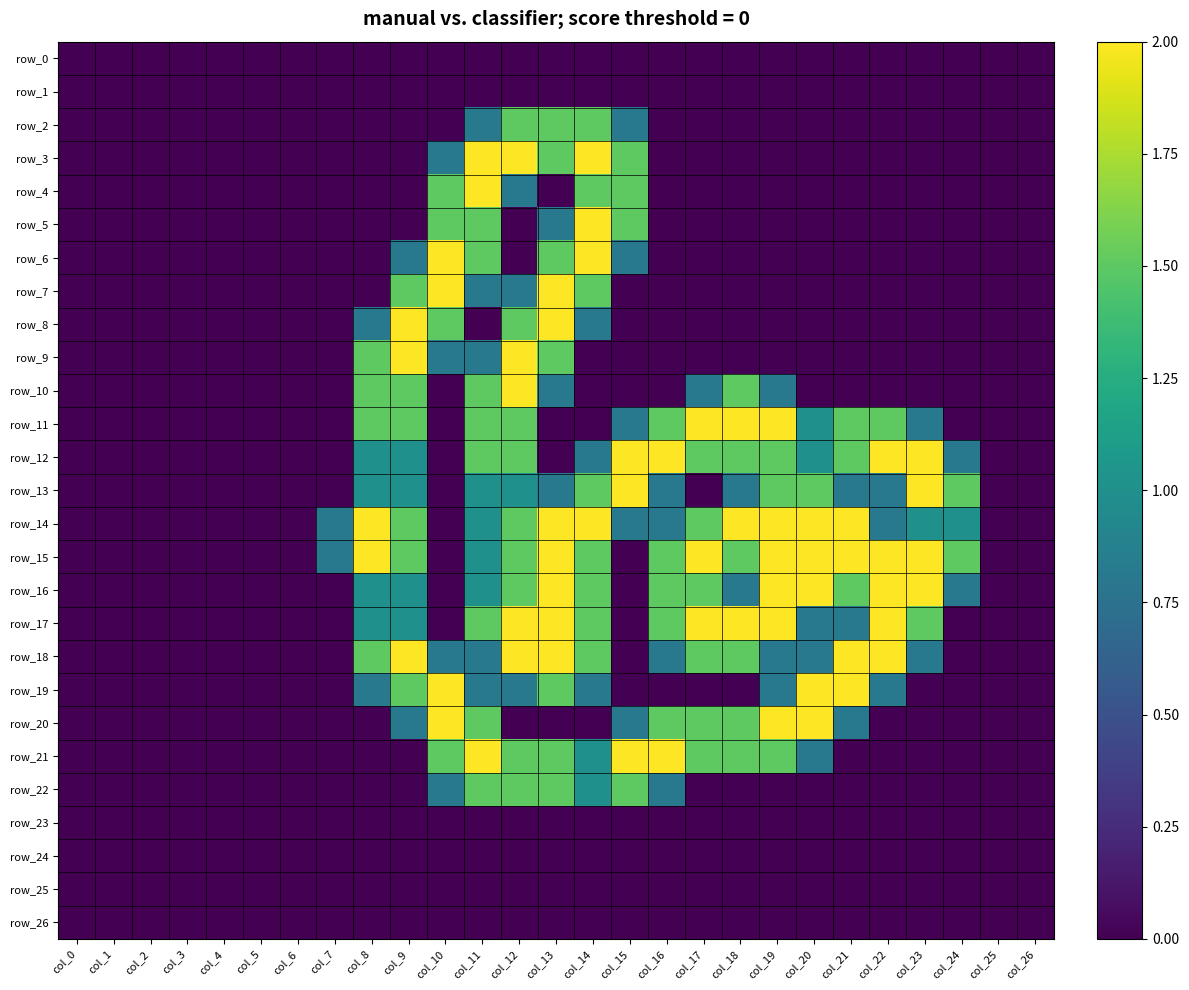

What is the maximum value for row_11?

2.0